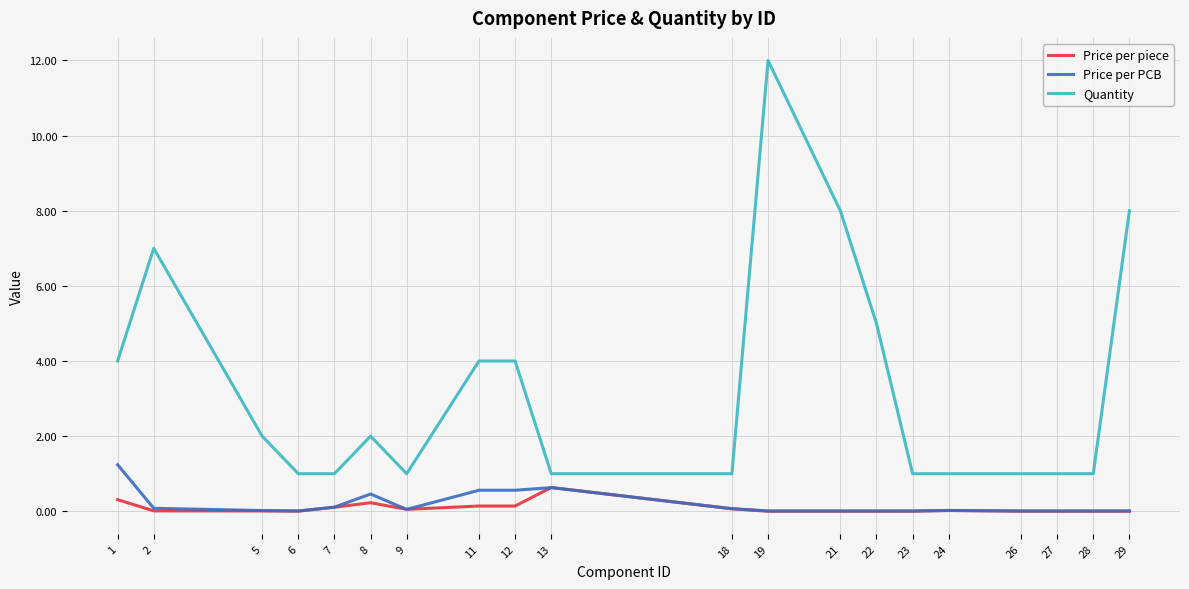

The value of Price per PCB at 1 is 1.2. True or false?

True